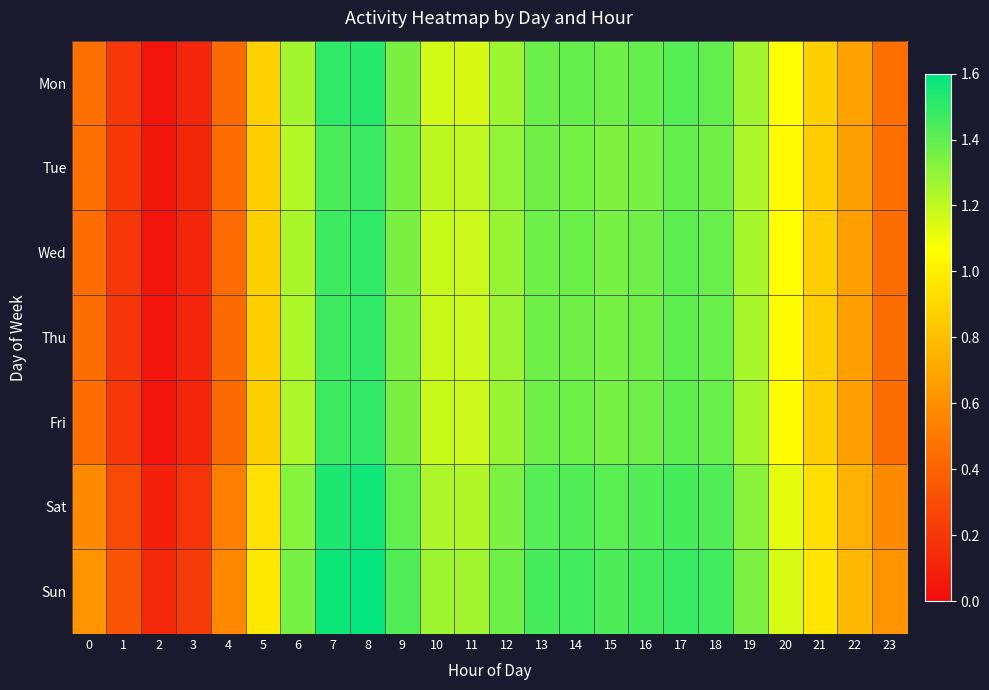

At which category is the sum across all series the highest?

8